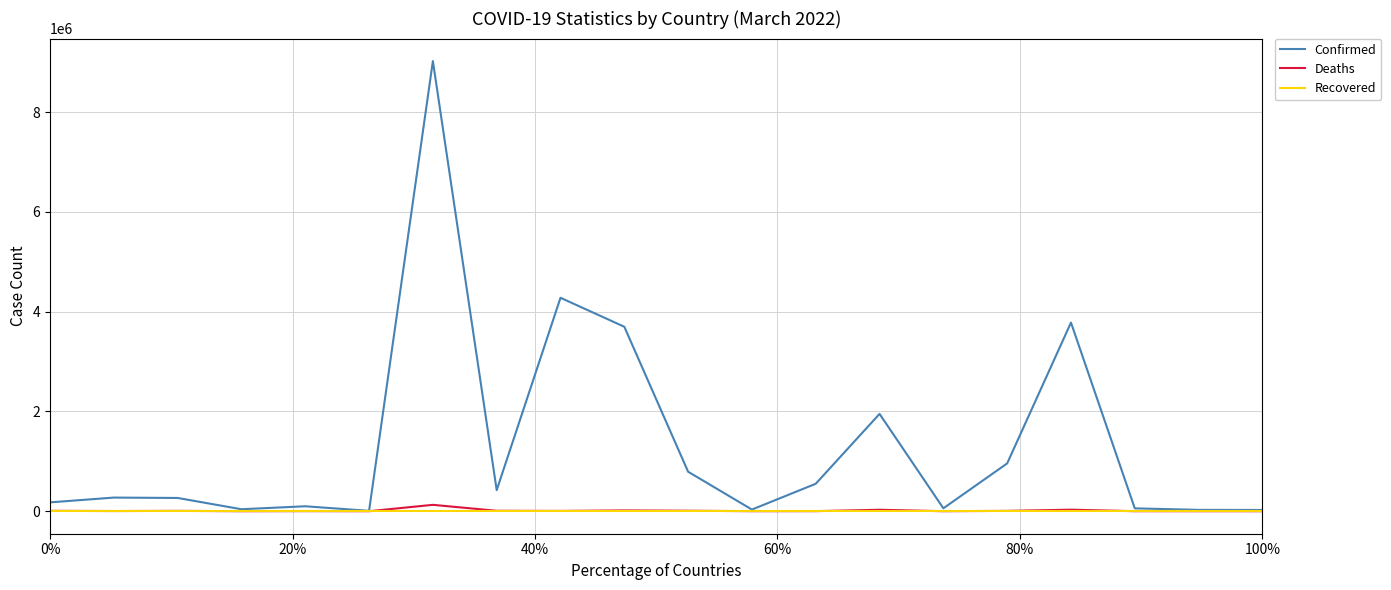

Which series has the largest total across all categories?

Confirmed